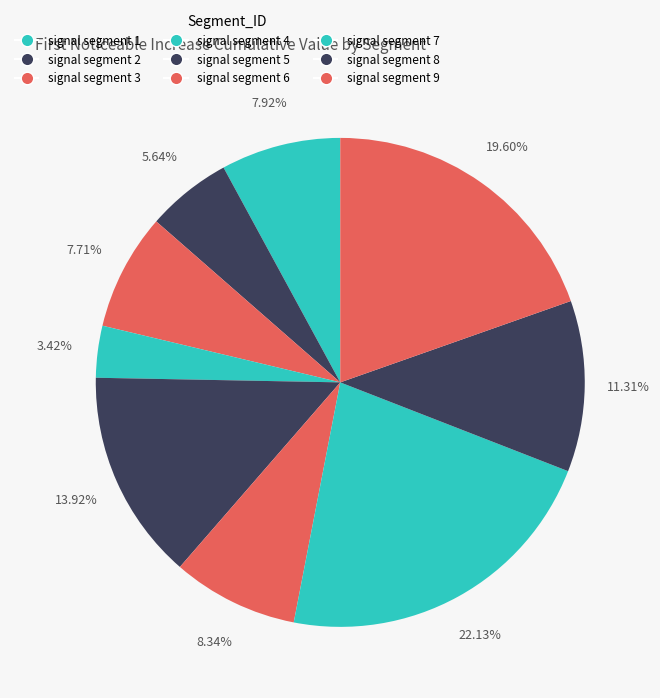

Rank the categories by value from highest to lowest.

signal segment 7, signal segment 9, signal segment 5, signal segment 8, signal segment 6, signal segment 1, signal segment 3, signal segment 2, signal segment 4